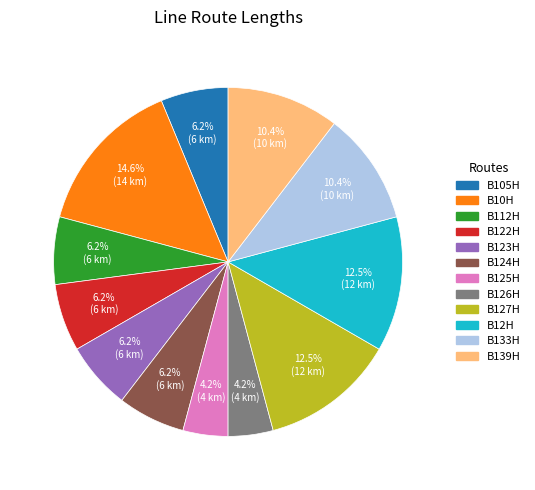

Between B139H and B112H, which is larger?

B139H